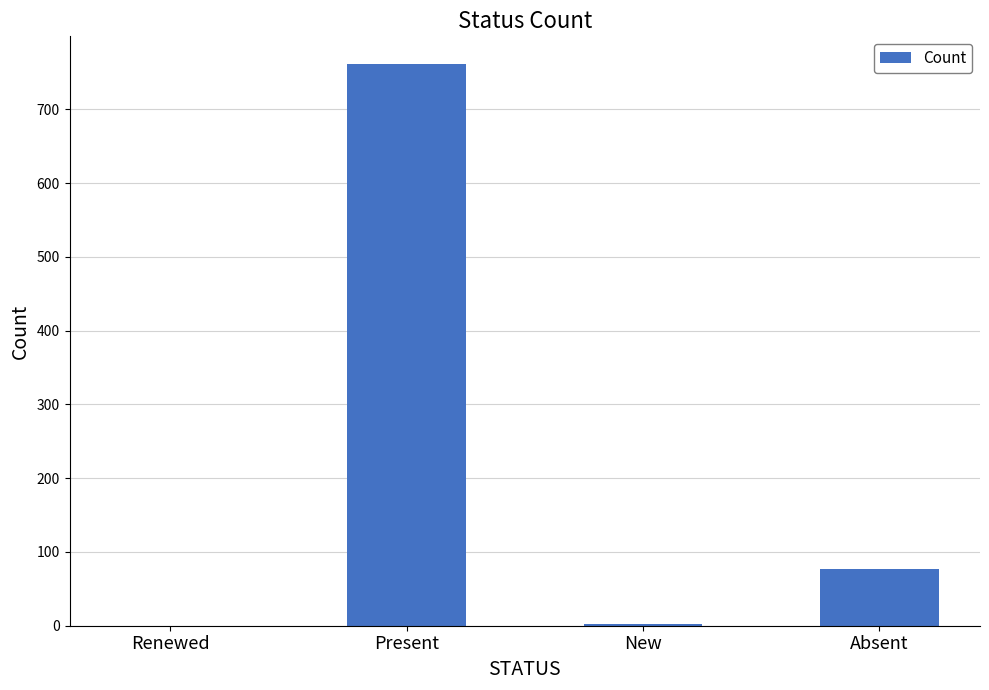

What is the difference between the values at Renewed and New?

2